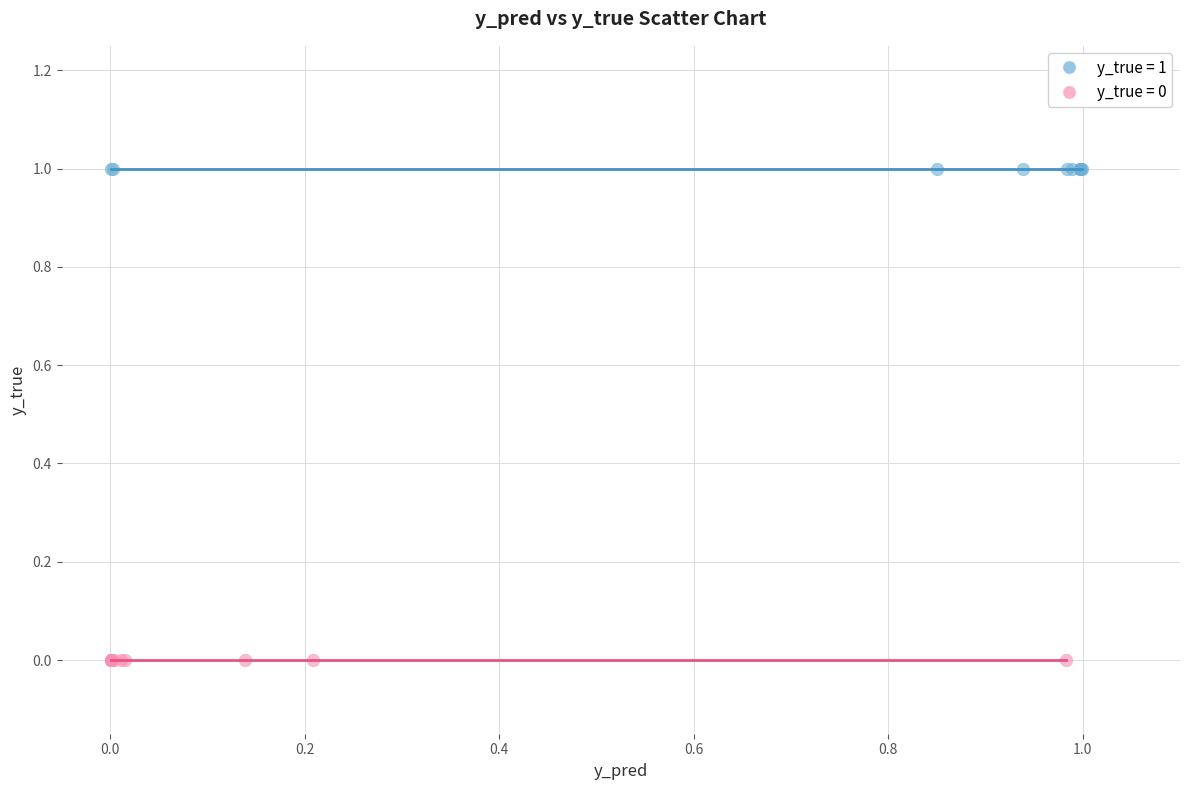

Which series contains the highest Y value?

y_true = 1